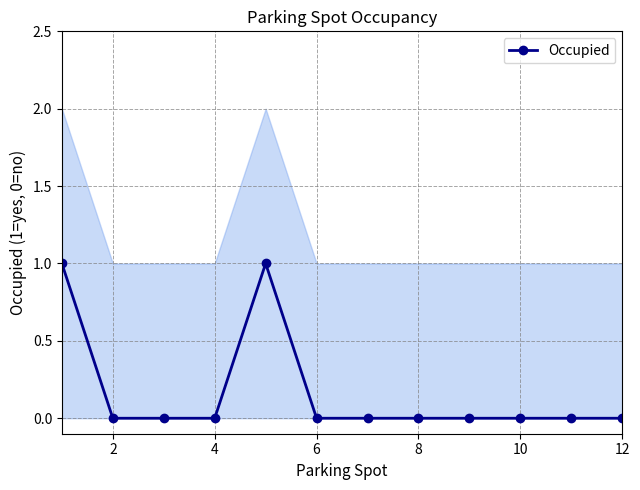

The Occupied series shows 0 at 12. True or false?

True